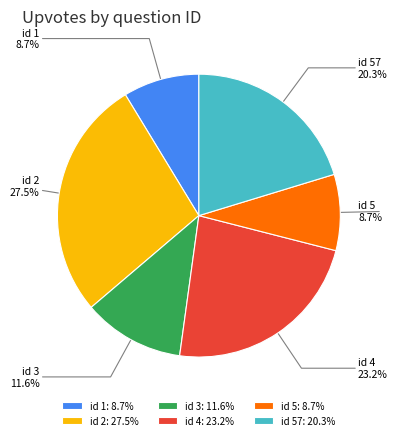

What is the ratio of the value at id 4 to the value at id 1?

2.7